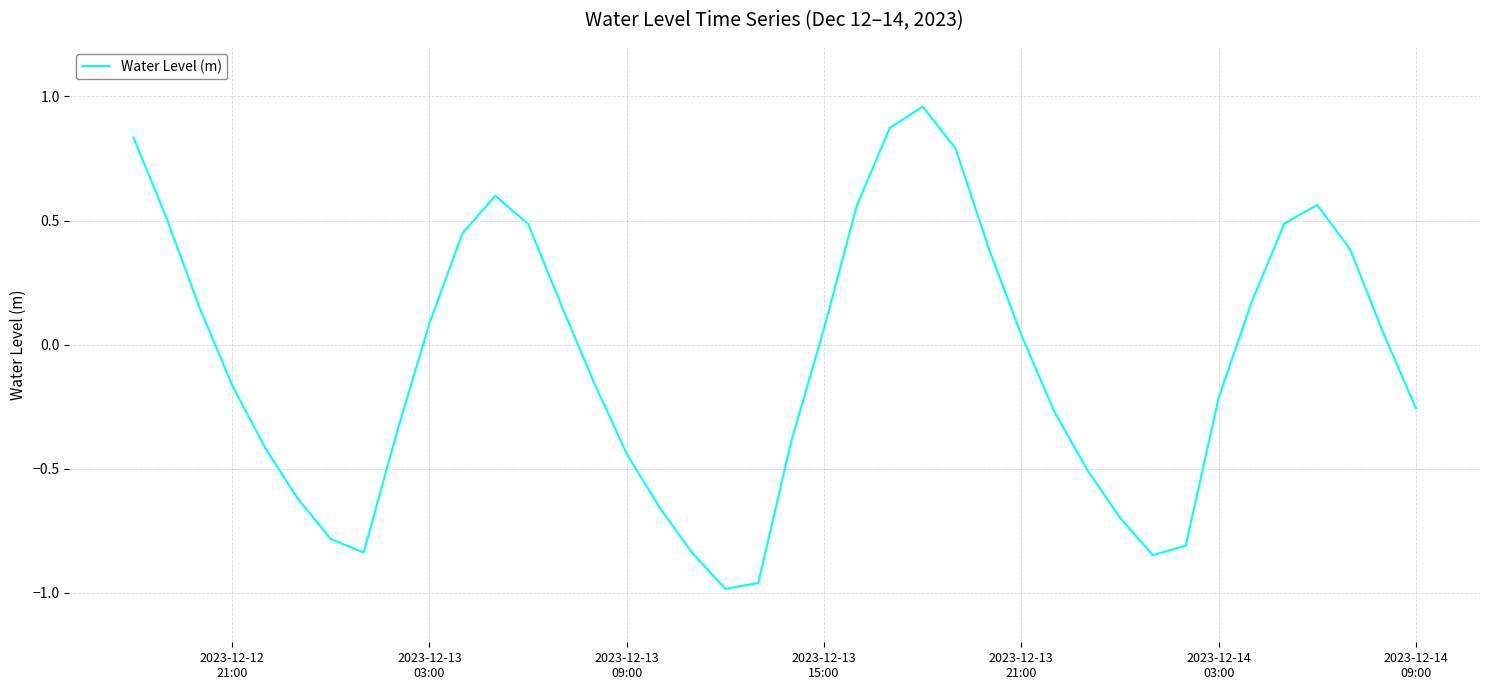

What is the difference between the second highest and minimum values?

1.9